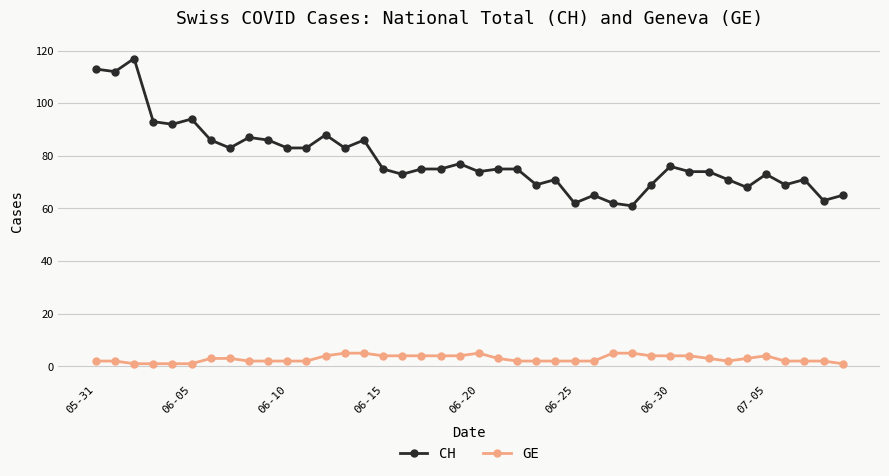

What is the maximum value shown in the chart?

117